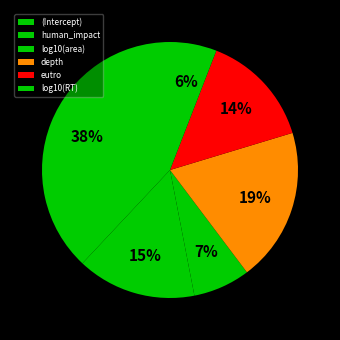

What is the largest slice in the pie chart?

(Intercept)